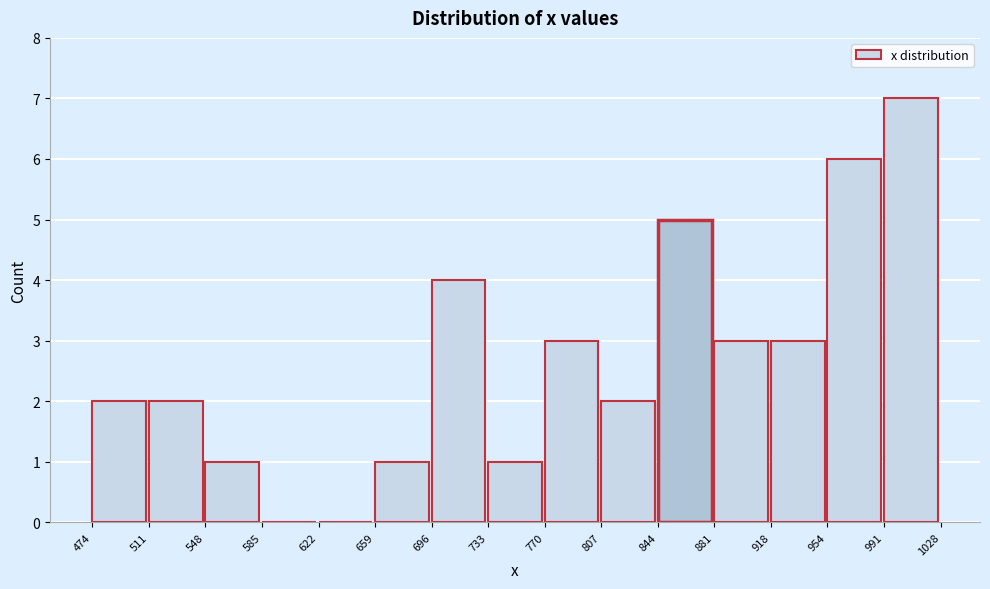

Reading right to left, what are all the values shown in this chart?

991=7	954=6	918=3	881=3	844=5	807=2	770=3	733=1	696=4	659=1	622=0	585=0	548=1	511=2	474=2